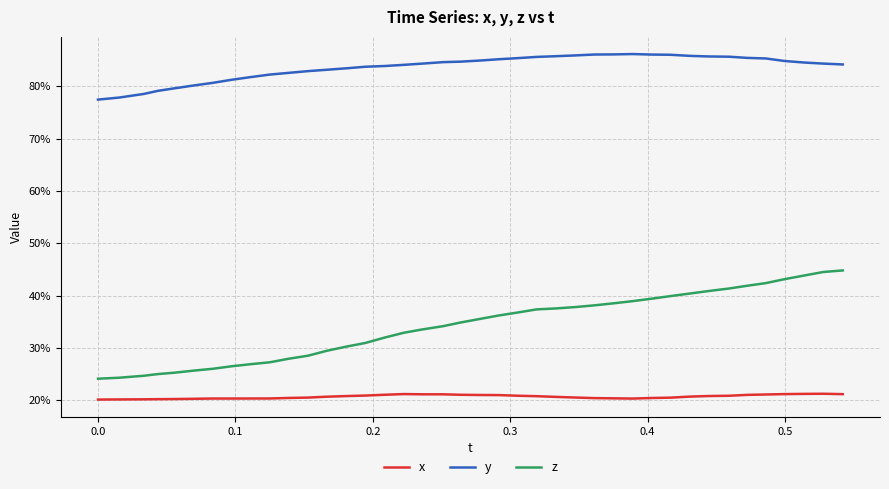

Does the chart have visible grid lines?

Yes